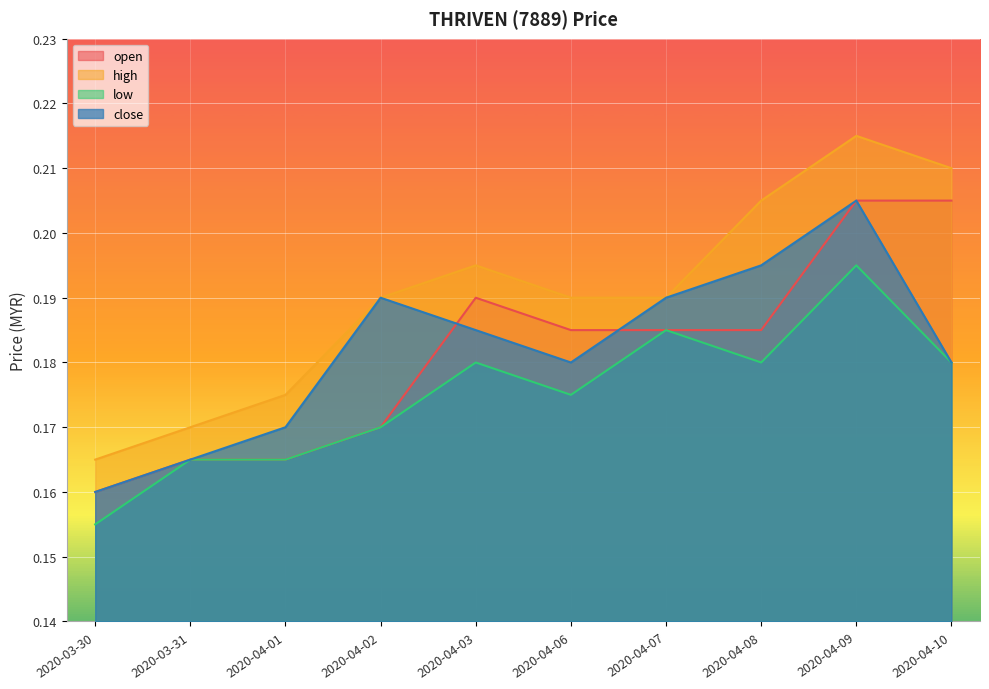

The value of close at 2020-04-07 is 0.2. True or false?

True